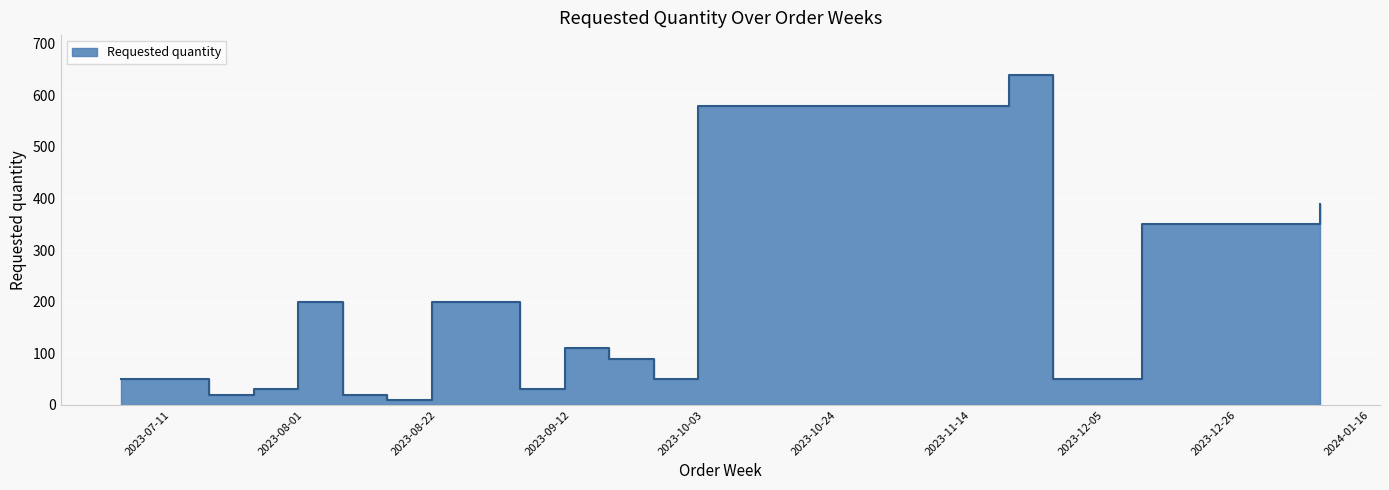

Does the chart display data point markers on the line(s)?

No